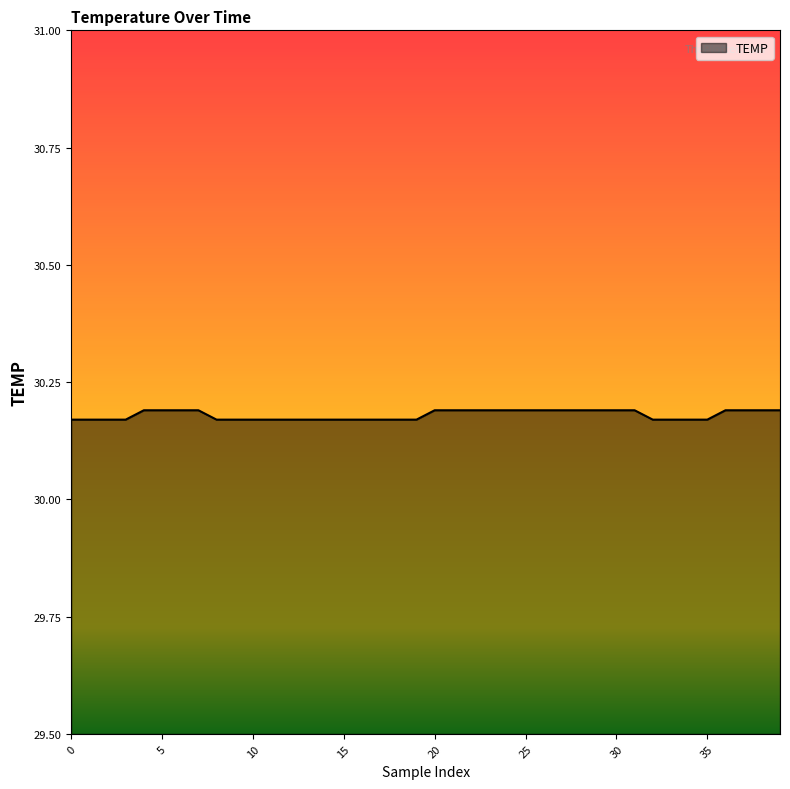

List the labels in order of value, smallest first.

0, 1, 2, 3, 8, 9, 10, 11, 12, 13, 14, 15, 16, 17, 18, 19, 32, 33, 34, 35, 4, 5, 6, 7, 20, 21, 22, 23, 24, 25, 26, 27, 28, 29, 30, 31, 36, 37, 38, 39